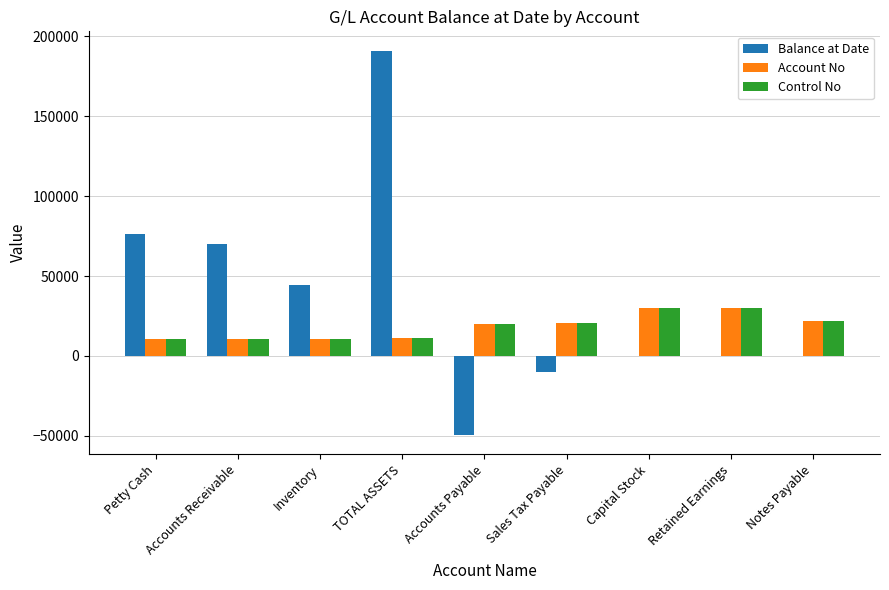

What is the sum of all Control No values?

165290.0